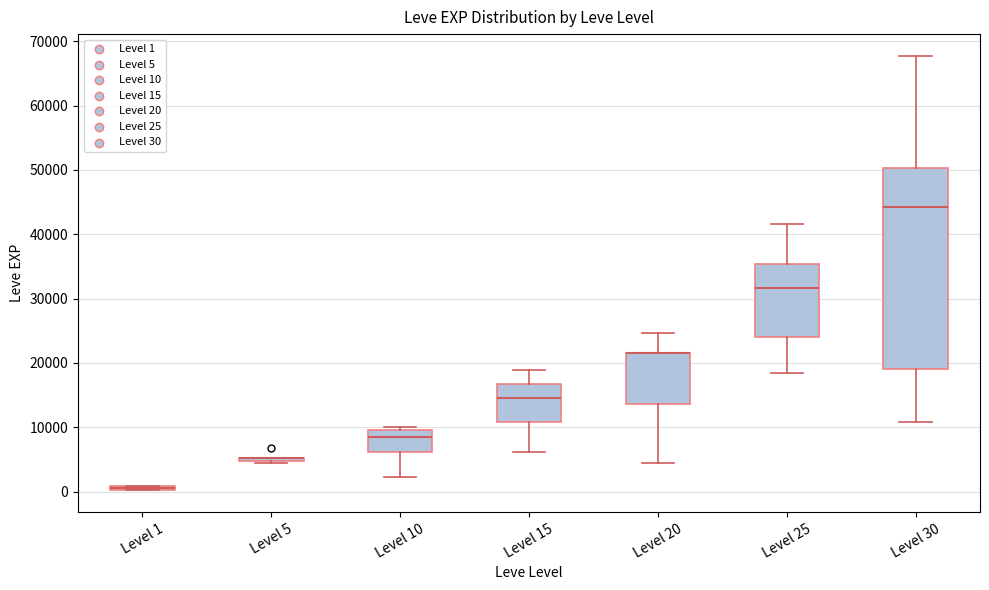

Where is the upper edge of the box for Level 30 on the y-axis? The values are not printed on the chart, so give them approximately, as read against the axis.

50000